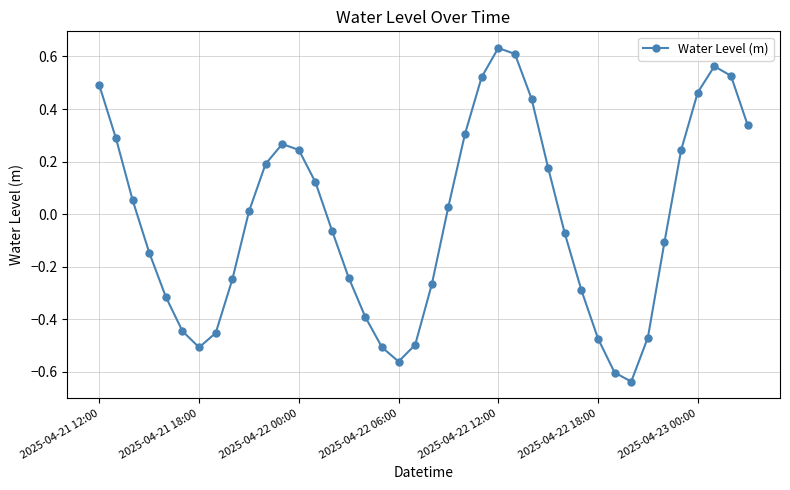

What is the difference between the maximum and minimum values?

1.3